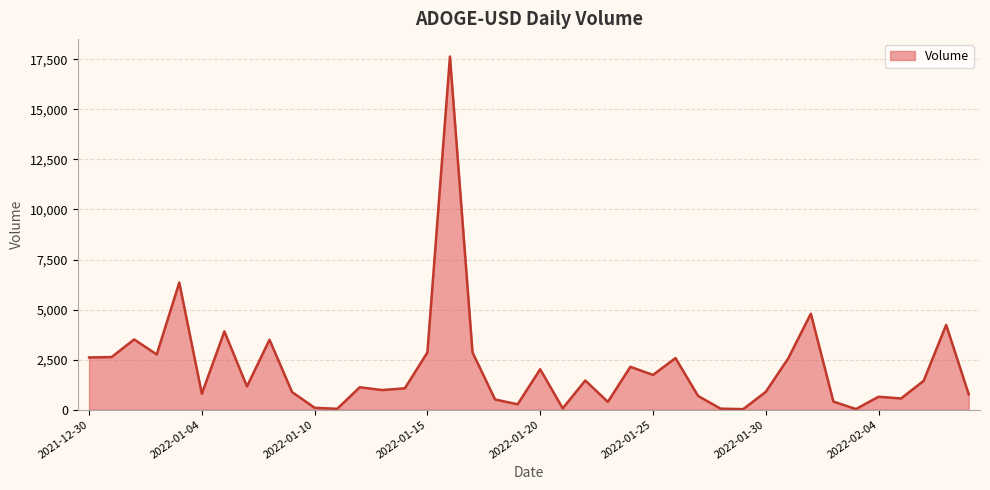

What is the difference between the maximum and minimum values?

17615